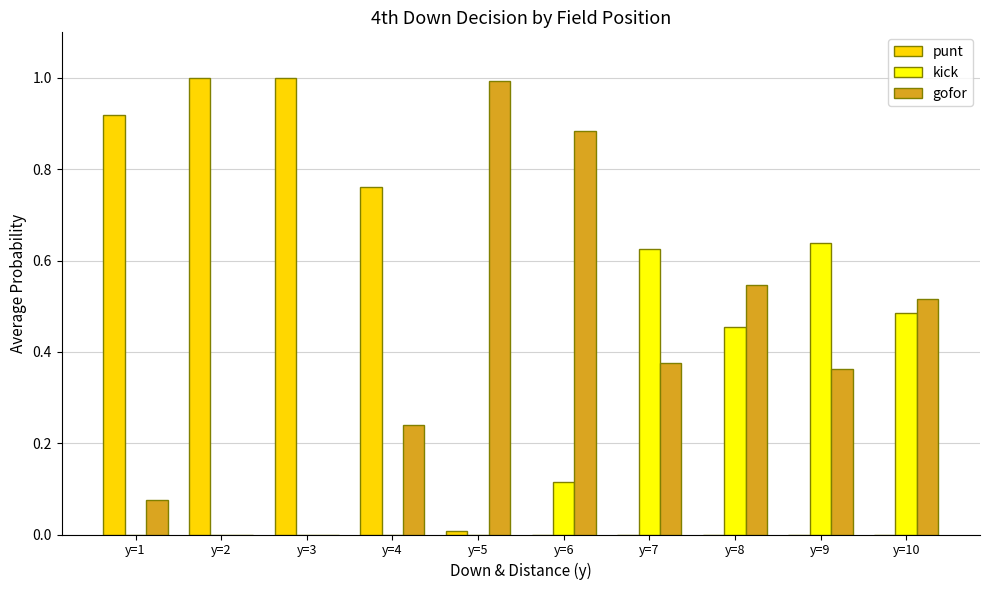

How many groups of bars are there?

10